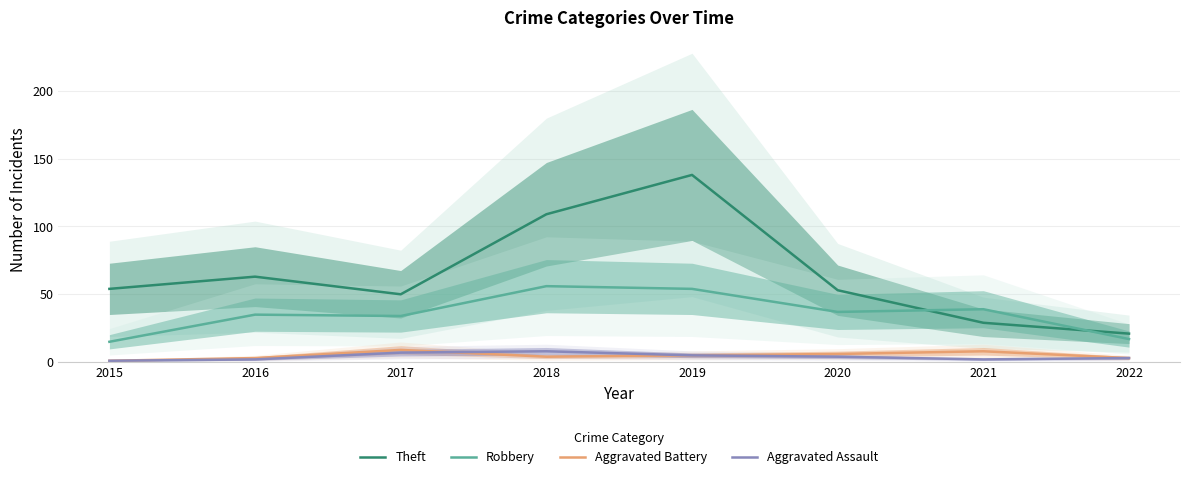

Where does the Robbery series first go above 37?

2018